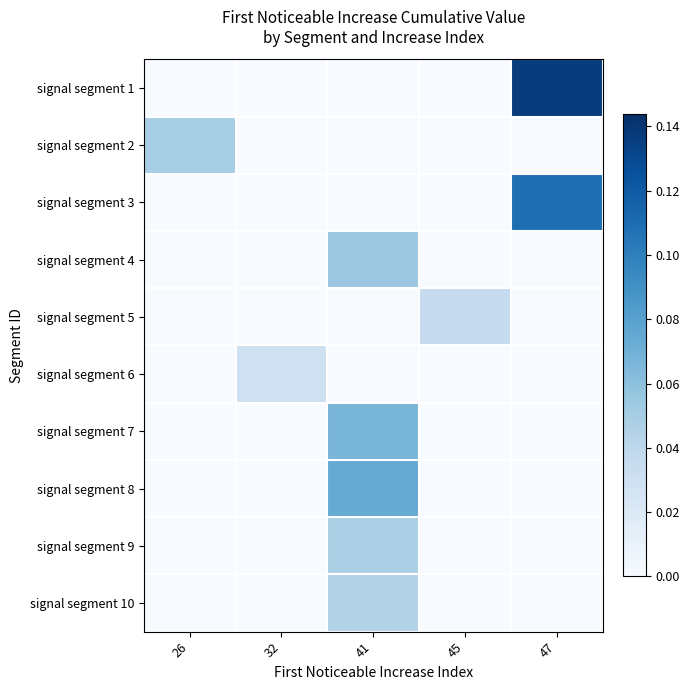

Which label corresponds to the smallest value in the chart?

26